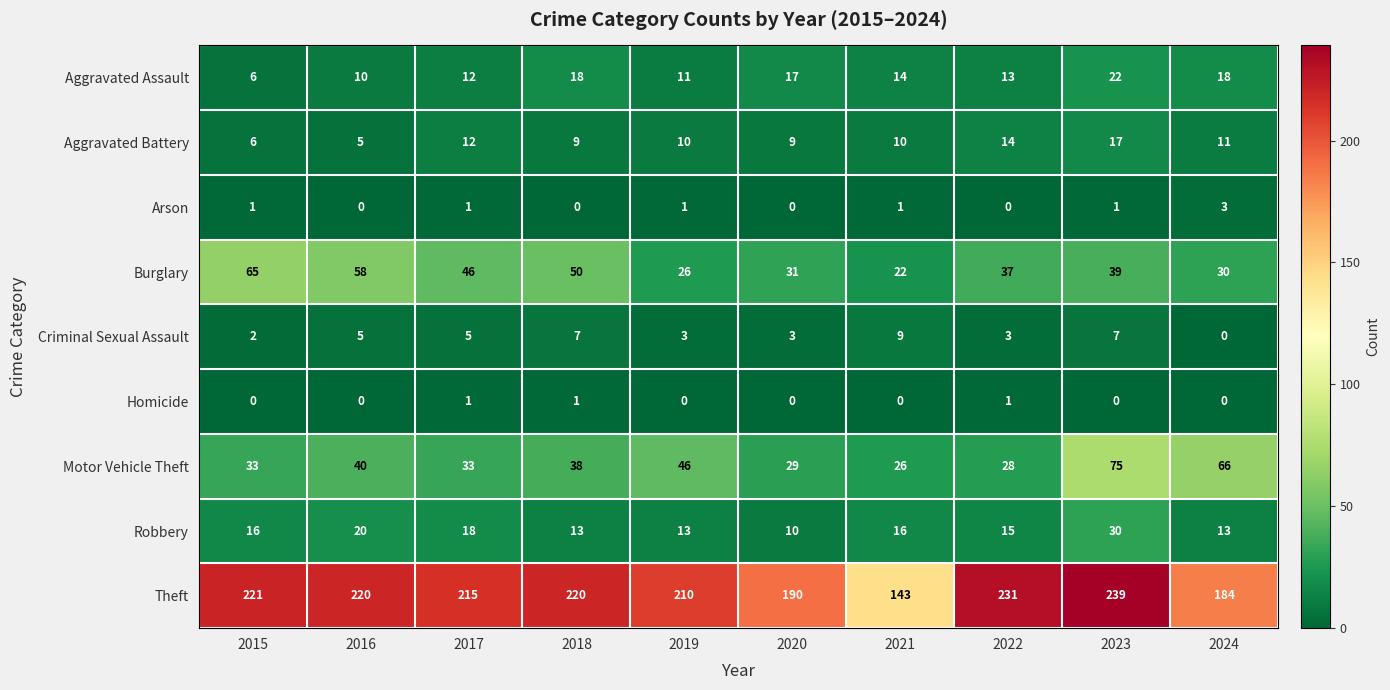

How many data points does each series have?

10